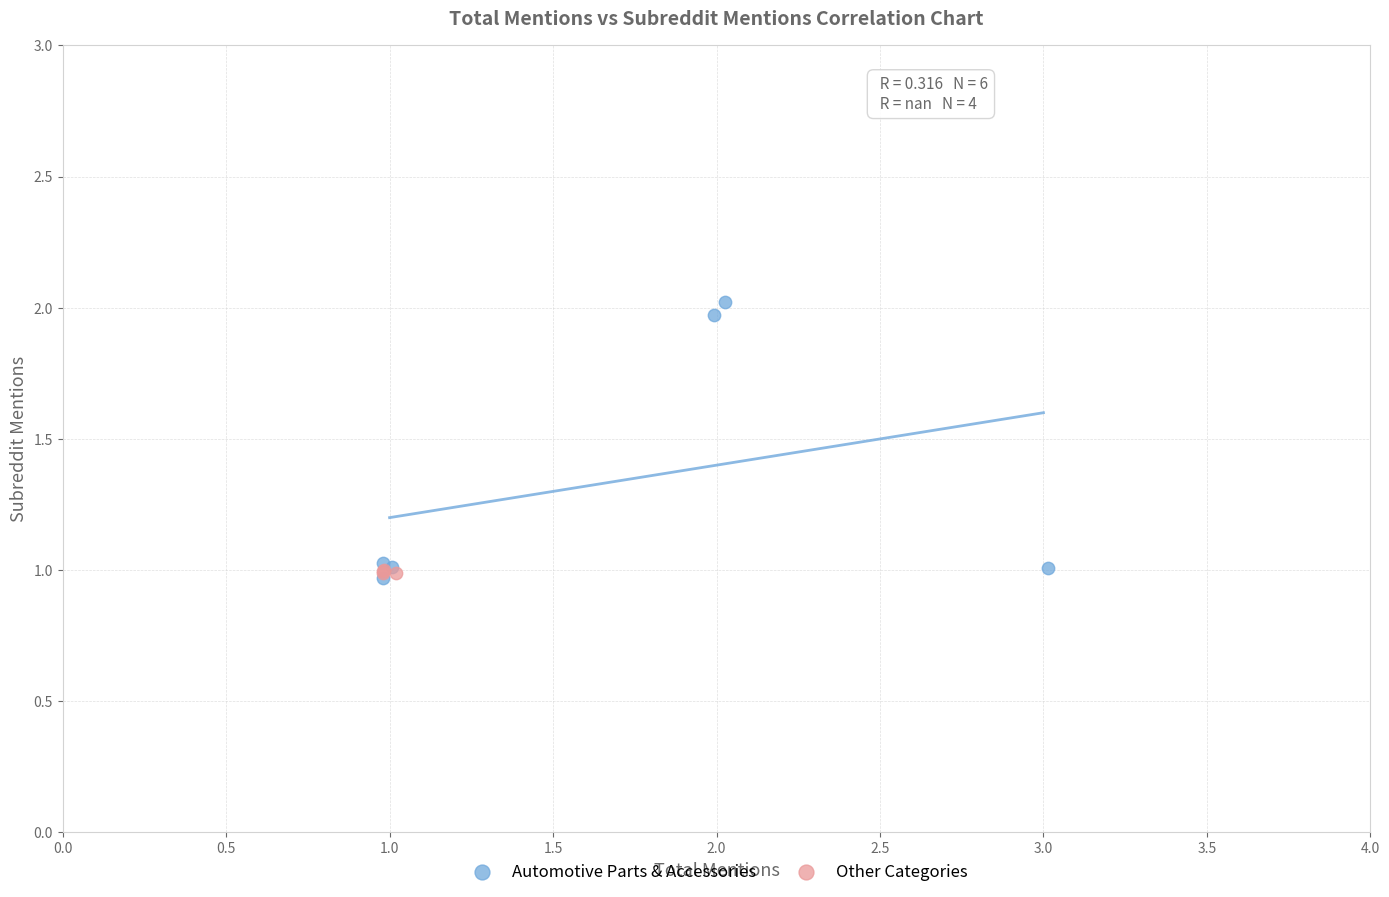

What are all the series names shown in the legend?

Automotive Parts & Accessories, Other Categories